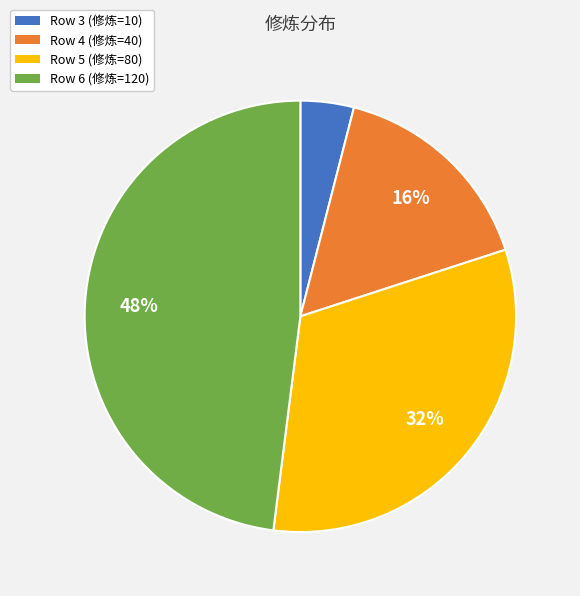

To the nearest percent, what is the difference between the largest and smallest slice percentages?

44%